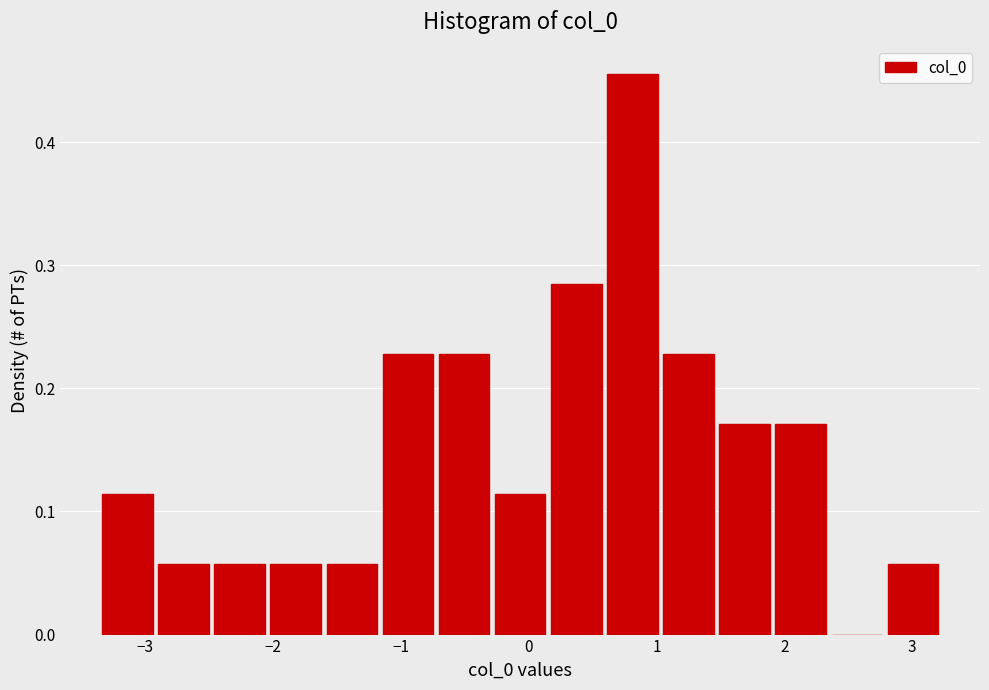

What is the height of the bar covering 1.5 to 1.9 on the x-axis? Neither the bar edges nor the heights are printed on the chart, so give them approximately, as read against the axes.

0.17